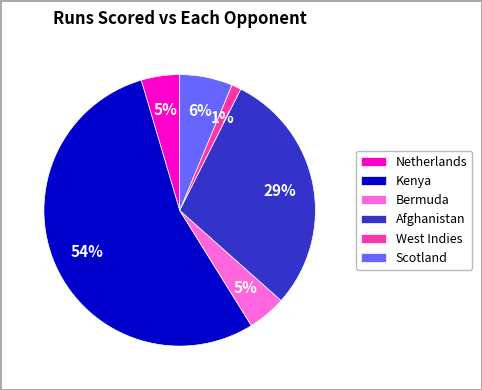

Count the number of slices in the pie.

6